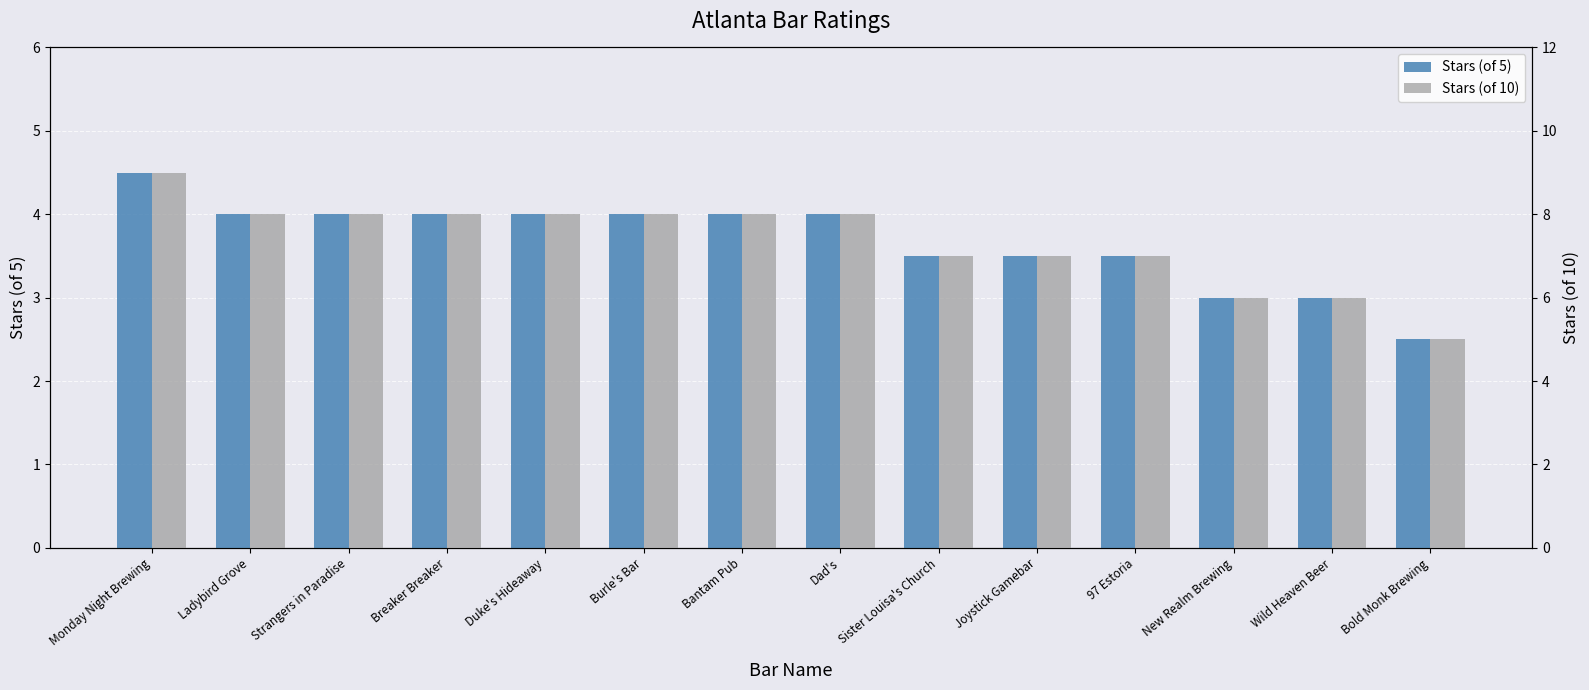

How many Stars (of 10) values are between 7 and 8?

10